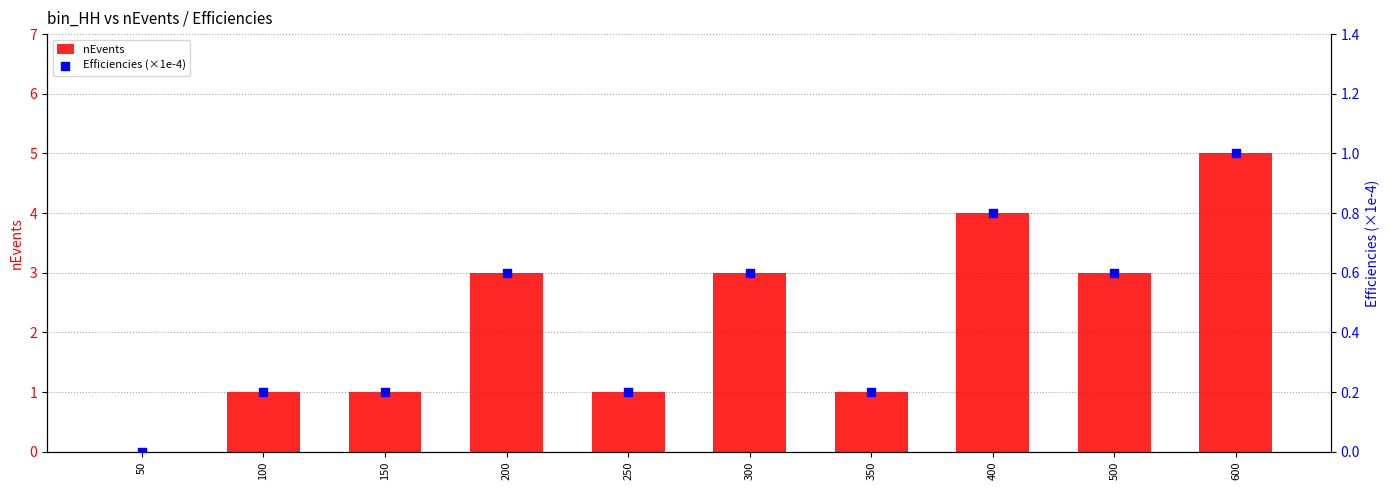

What is the total value across all series at 300?

3.6